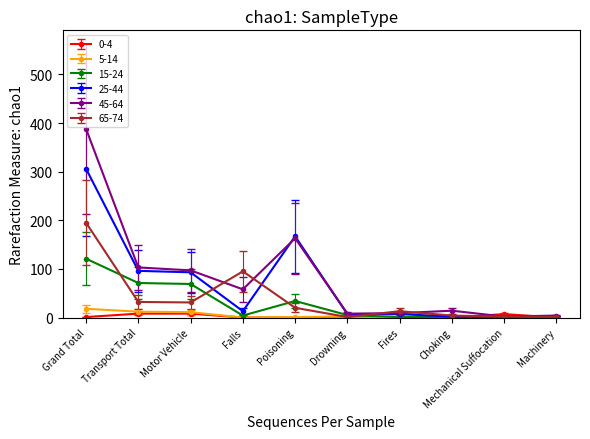

Is the value of 65-74 at Motor Vehicle greater than the value of 15-24 at Choking?

Yes